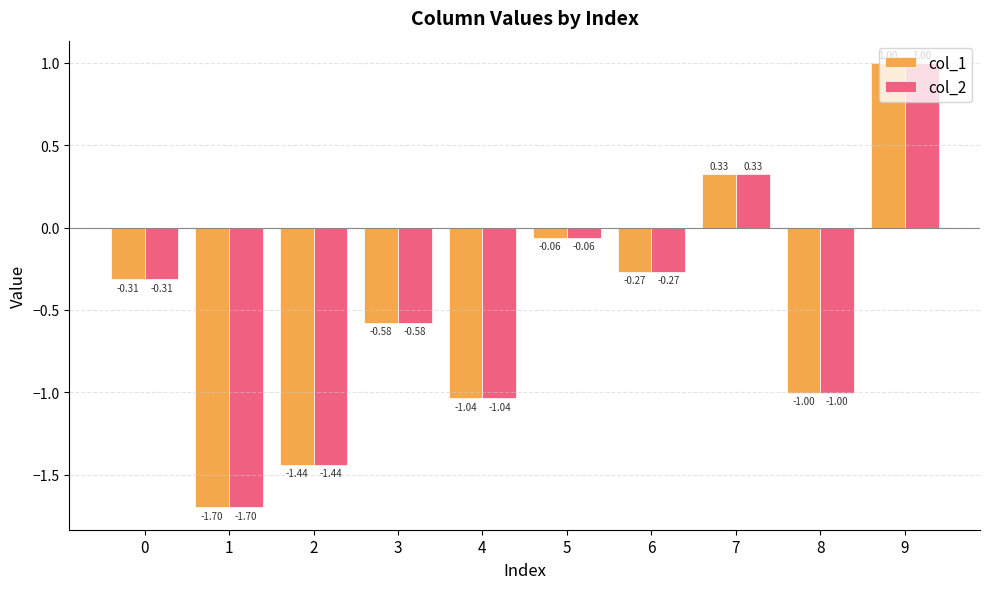

Where does the col_2 series first go above 0?

7